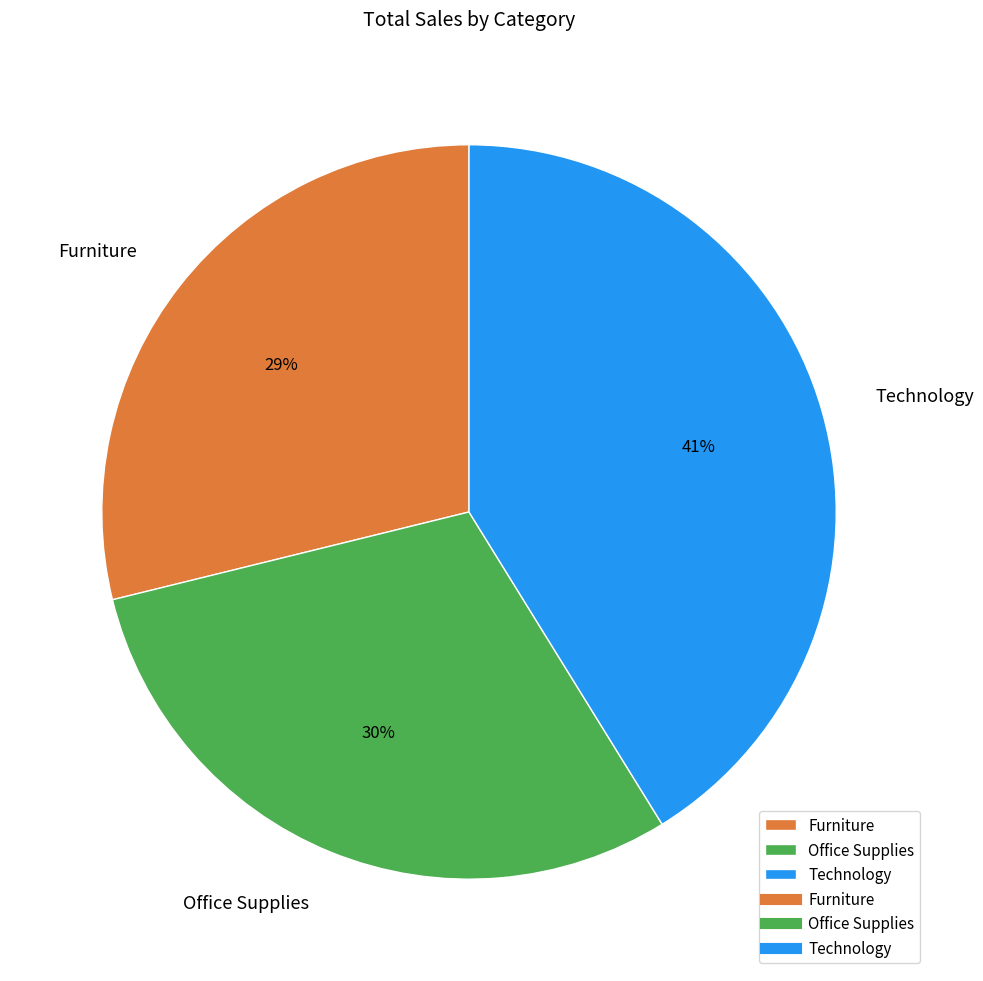

Is there a majority slice in this chart?

No